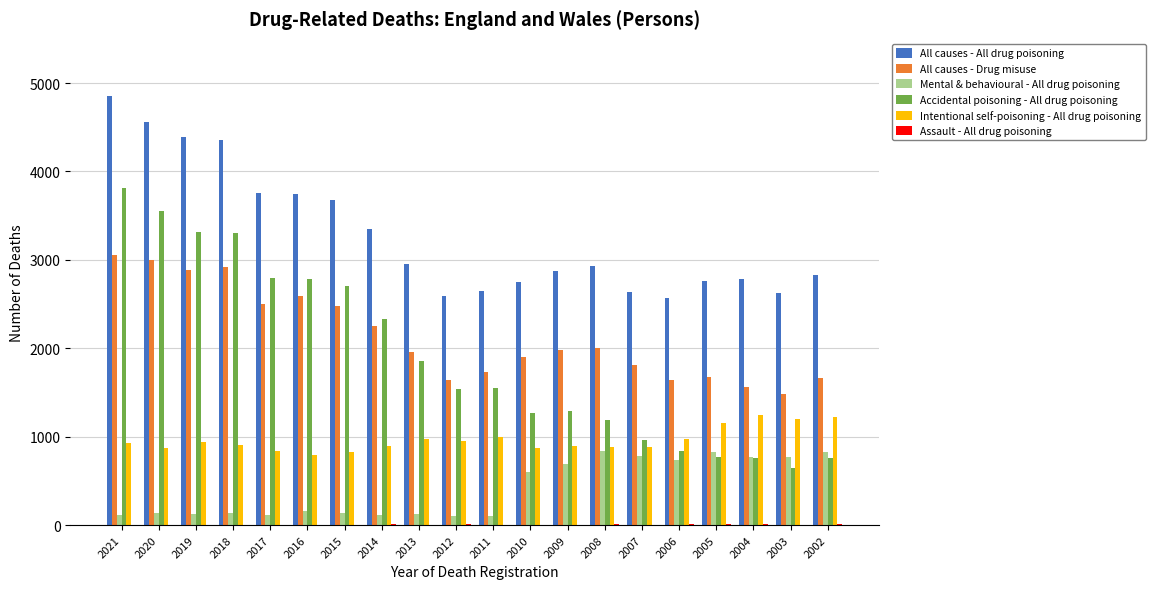

How many categories are shown in the chart?

20